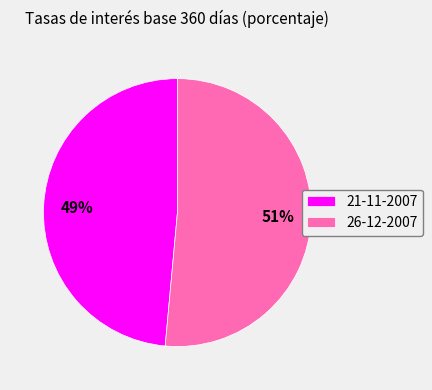

Which category accounts for the majority?

26-12-2007